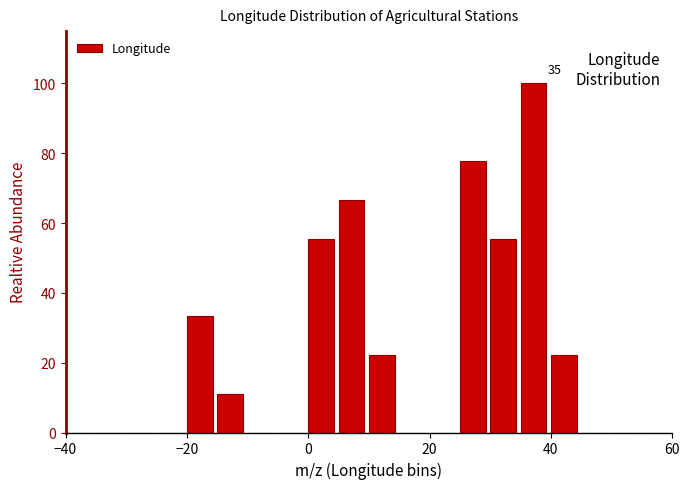

Around what value on the x-axis is the tallest bar? Give the approximate position of its centre, as read against the axis.

38